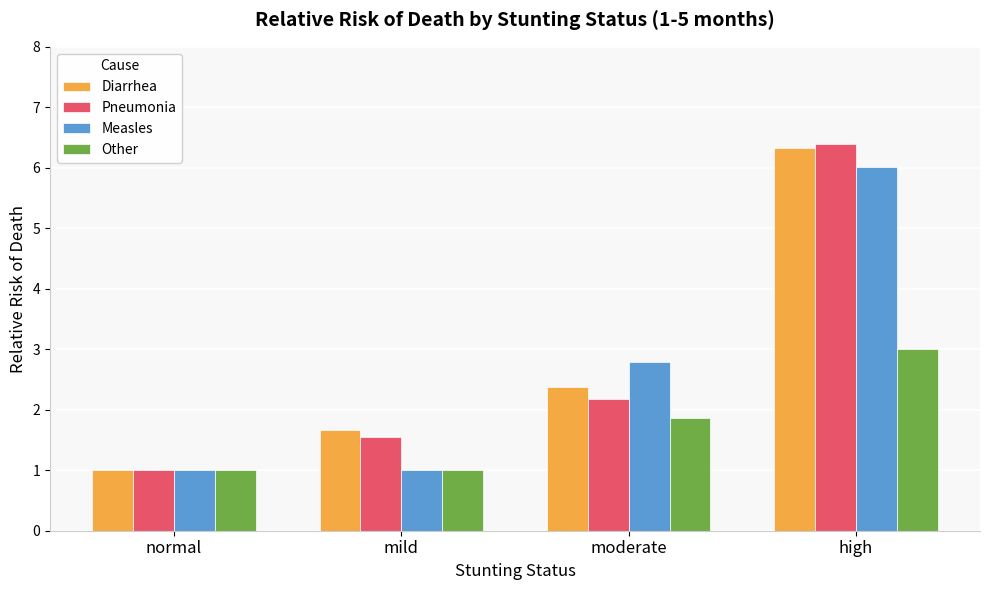

What is the greatest value displayed?

6.4